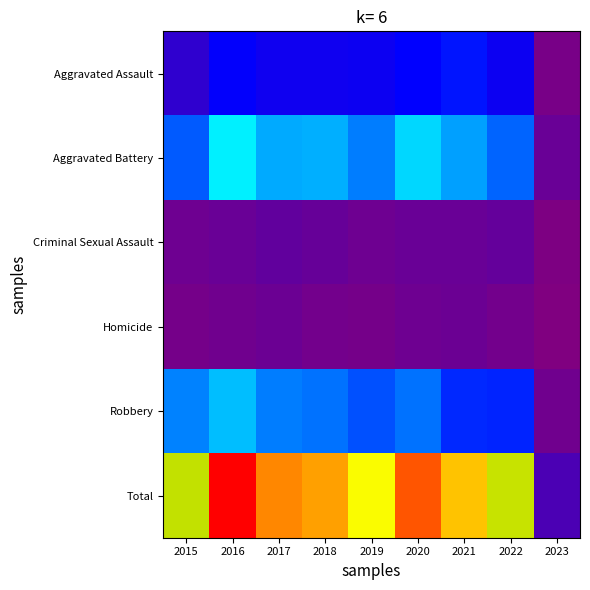

At which category is the sum across all series the highest?

2016